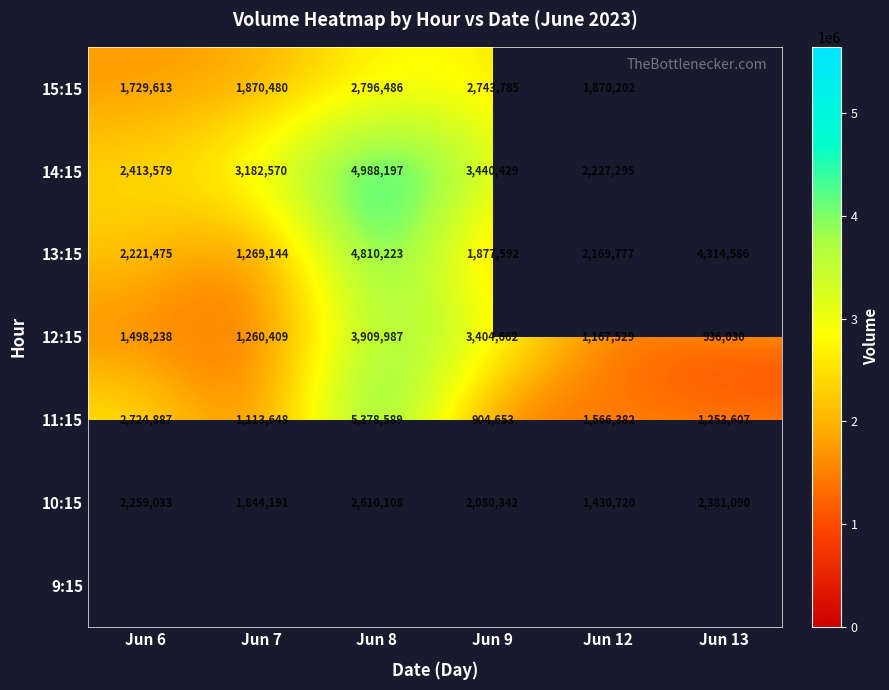

At which label is 12:15 closest to 2423008?

Jun 6